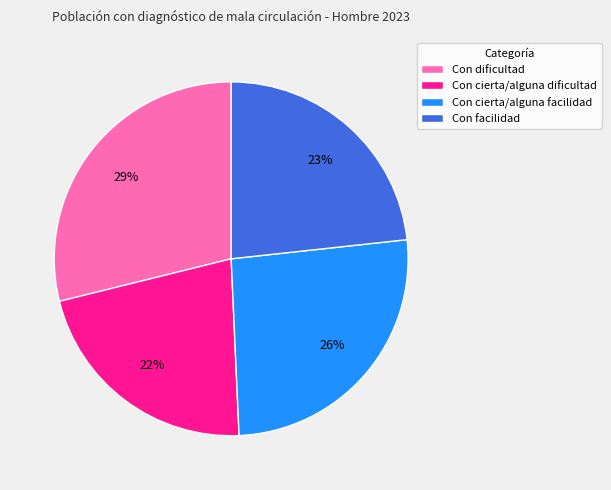

What is the smallest slice in the pie chart?

Con cierta/alguna dificultad